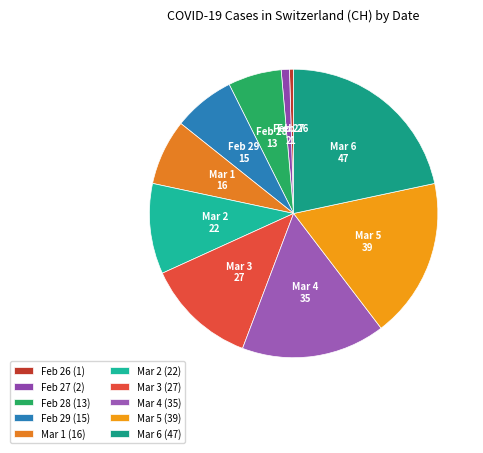

To the nearest percent, what is the average slice percentage?

10%